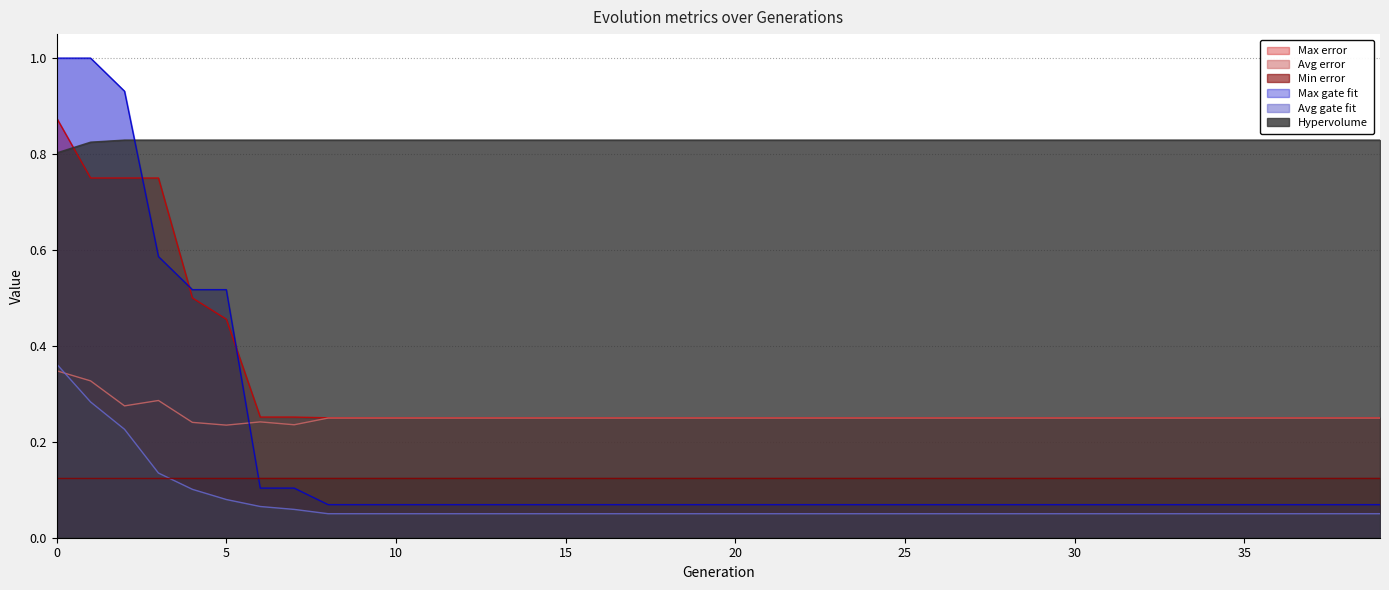

Is it true that Max error equals 0.3 at 4?

False